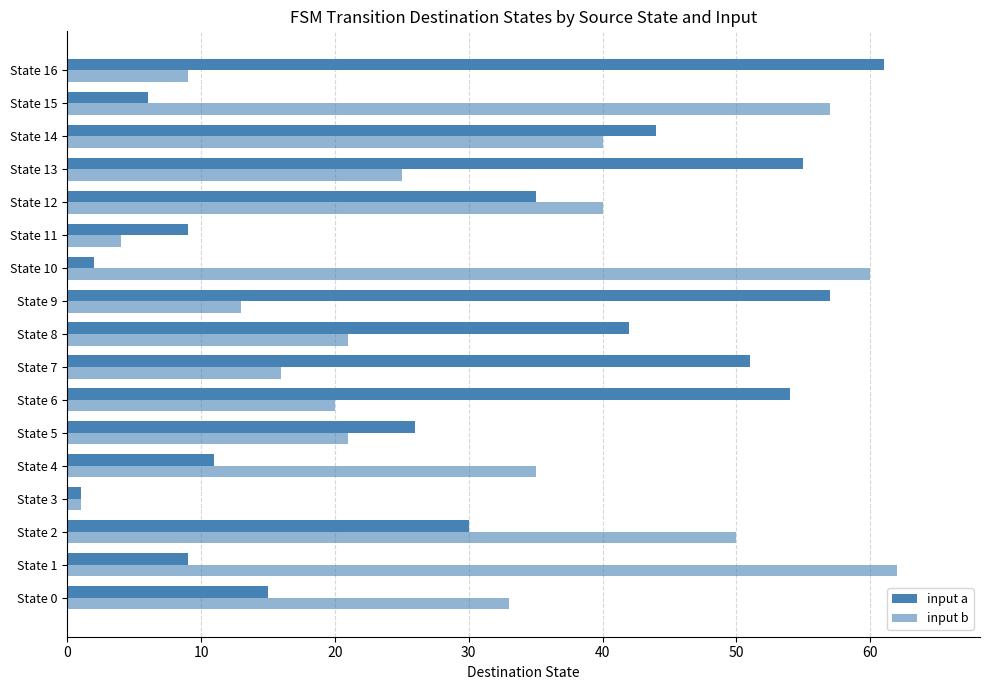

Reading right to left, extract all data points from this chart.

input a: 61	6	44	55	35	9	2	57	42	51	54	26	11	1	30	9	15
input b: 9	57	40	25	40	4	60	13	21	16	20	21	35	1	50	62	33